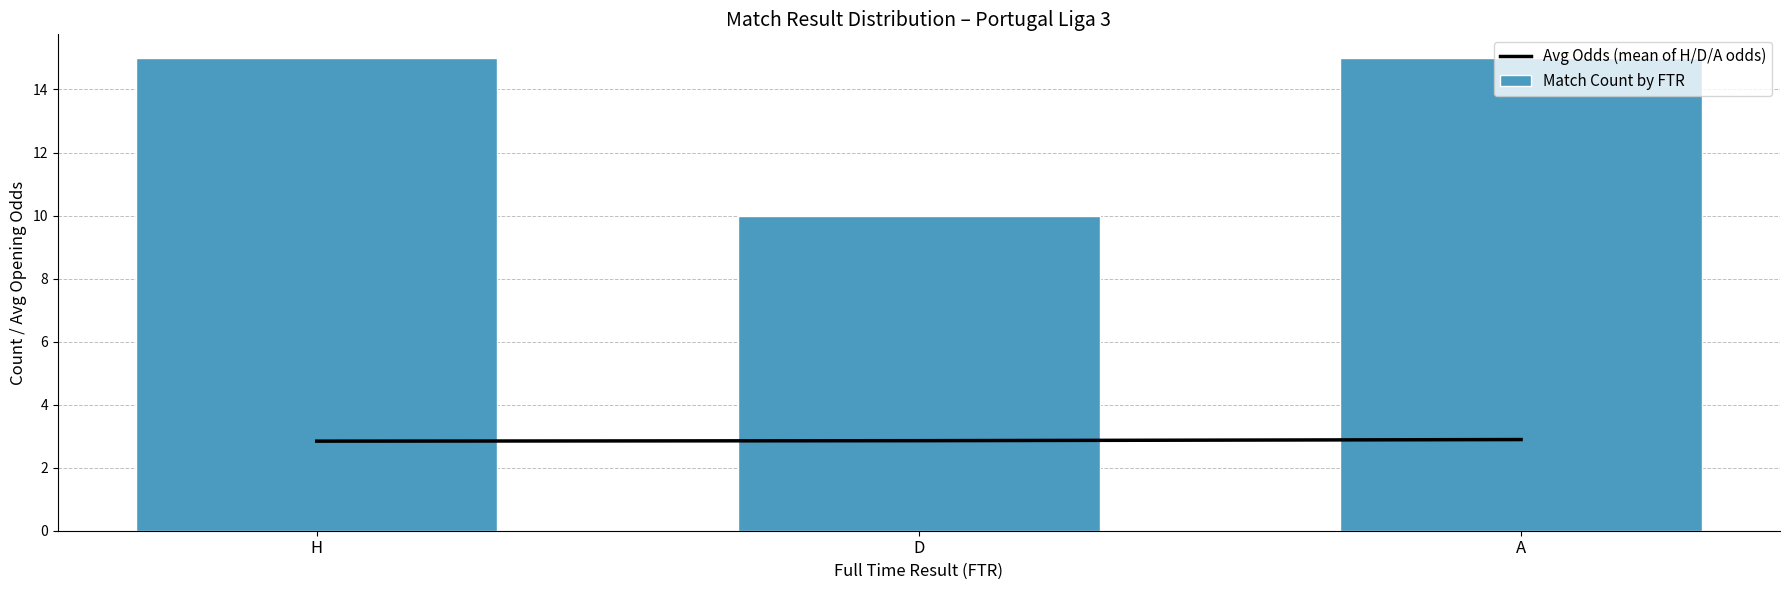

Reading right to left, extract all data points from this chart.

Avg Odds (mean of H/D/A odds): A=2.9	D=2.9	H=2.8
Match Count by FTR: A=15.0	D=10.0	H=15.0